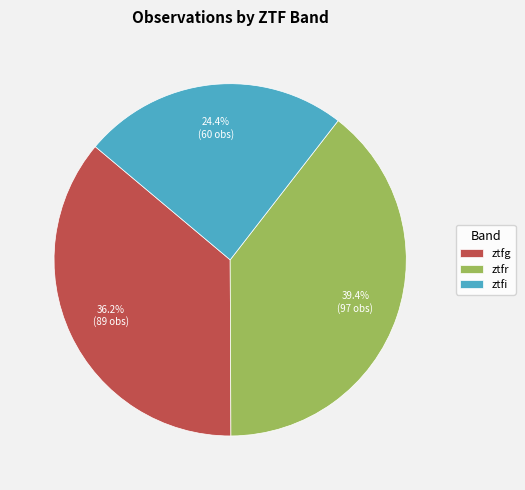

Does ztfg represent more than half of the total?

No